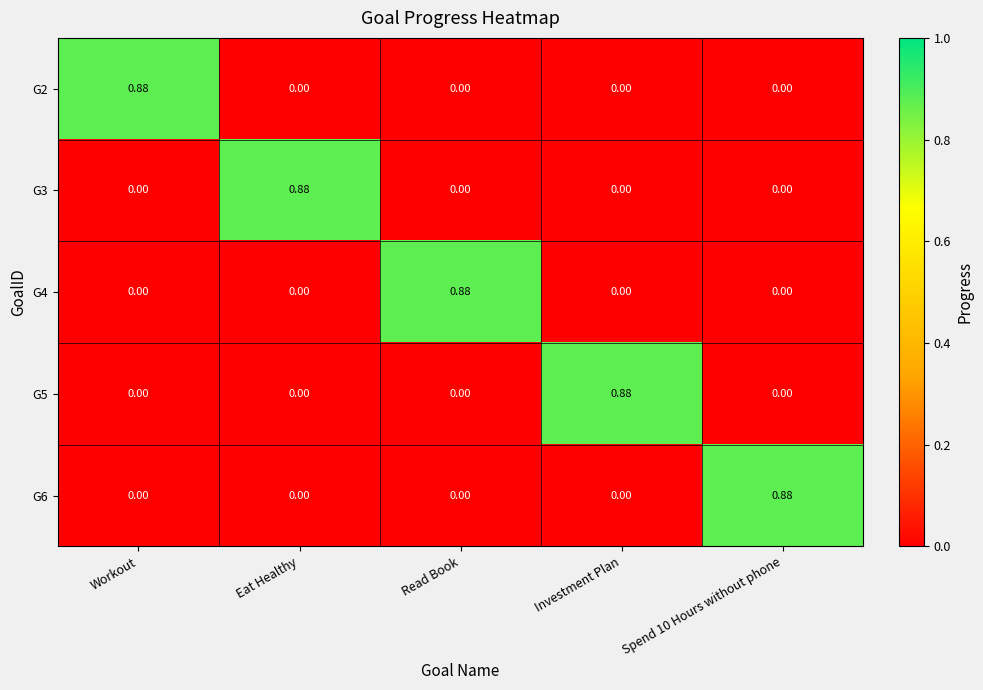

Is the value of G6 at Spend 10 Hours without phone greater than the value of G4 at Spend 10 Hours without phone?

Yes